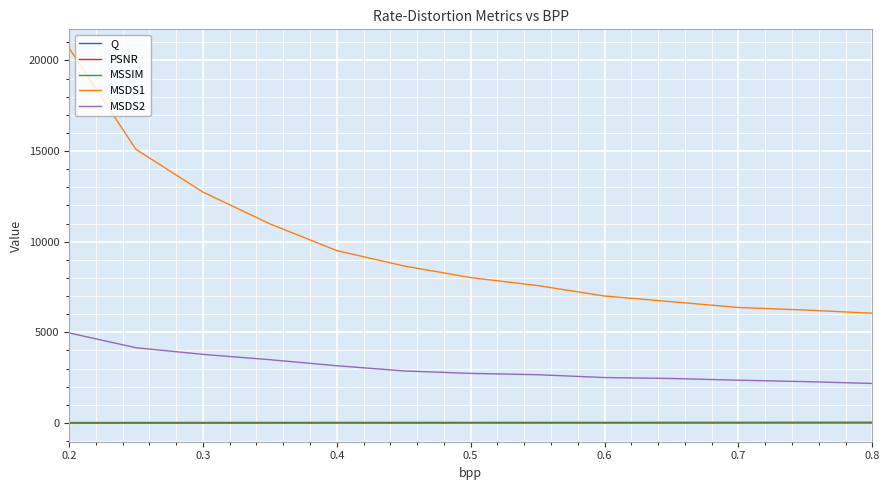

What is the greatest value displayed?

20684.0